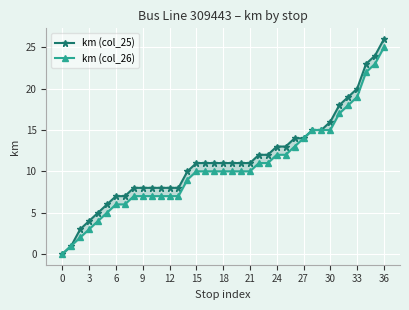

What is the label of the 7th point from the right?

30